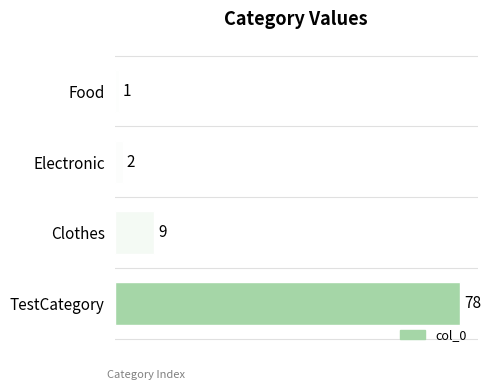

What is the sum of all values?

90